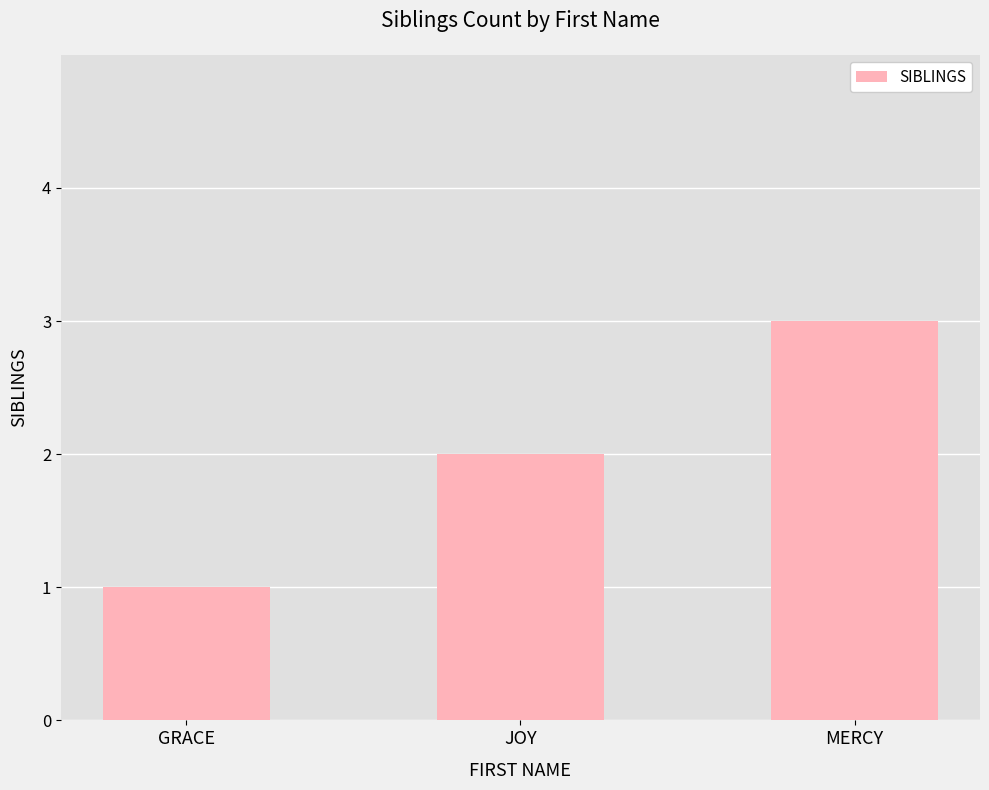

What is the difference between the second highest and minimum values?

1